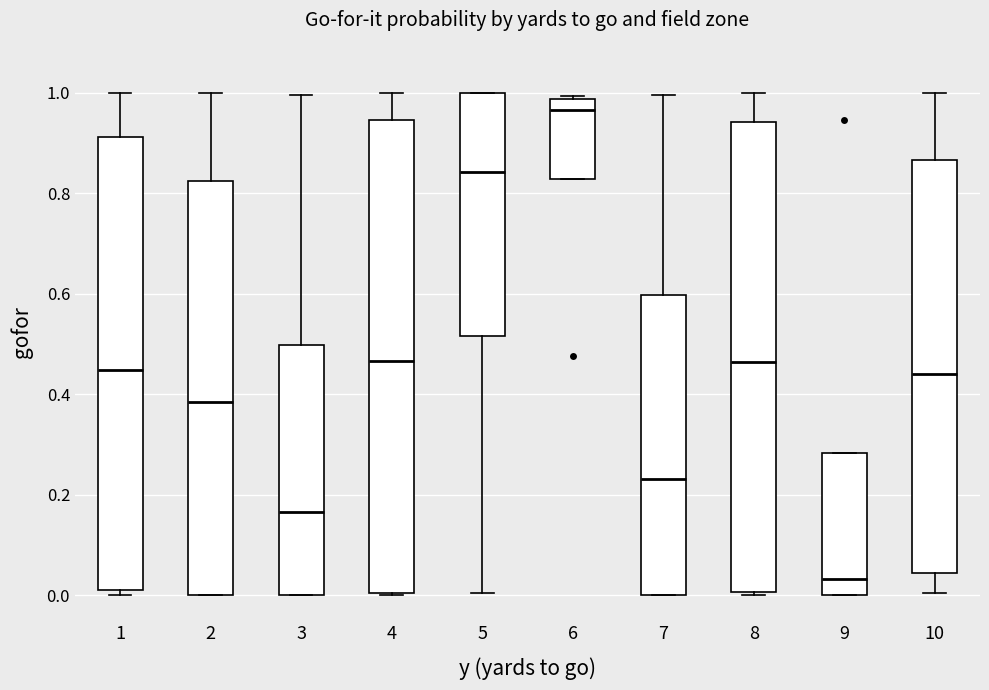

Reading left to right, transcribe this box plot: for each box, give where its median line is, the range the box spans, and where its two whiskers end, as read against the y-axis. The values are not printed on the chart, so give them approximately, as read against the axis.

1: median 0.44, box 0.02 to 0.92, whiskers 0.00 to 1.00
2: median 0.38, box 0.00 to 0.82, whiskers 0.00 to 1.00
3: median 0.16, box 0.00 to 0.50, whiskers 0.00 to 1.00
4: median 0.46, box 0.00 to 0.94, whiskers 0.00 to 1.00
5: median 0.84, box 0.52 to 1.00, whiskers 0.00 to 1.00
6: median 0.96, box 0.82 to 0.98, whiskers 0.82 to 1.00
7: median 0.24, box 0.00 to 0.60, whiskers 0.00 to 1.00
8: median 0.46, box 0.00 to 0.94, whiskers 0.00 to 1.00
9: median 0.04, box 0.00 to 0.28, whiskers 0.00 to 0.28
10: median 0.44, box 0.04 to 0.86, whiskers 0.00 to 1.00